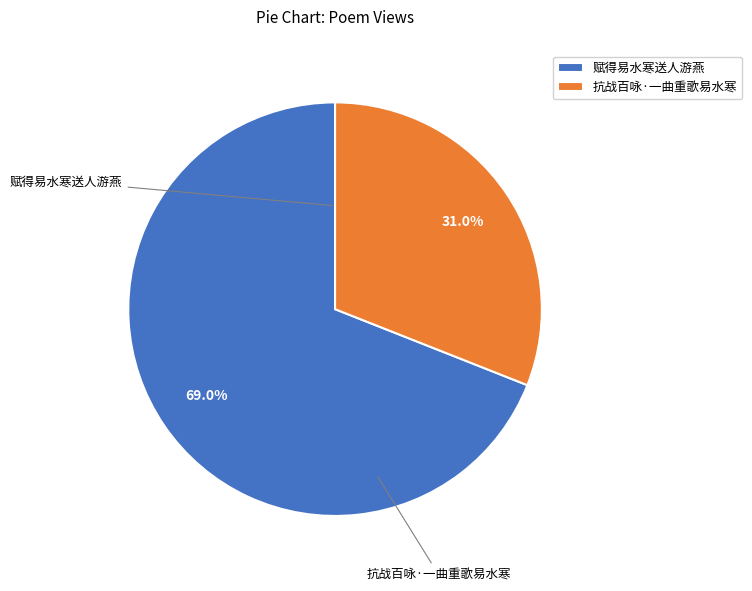

Between 抗战百咏·一曲重歌易水寒 and 赋得易水寒送人游燕, which is larger?

赋得易水寒送人游燕